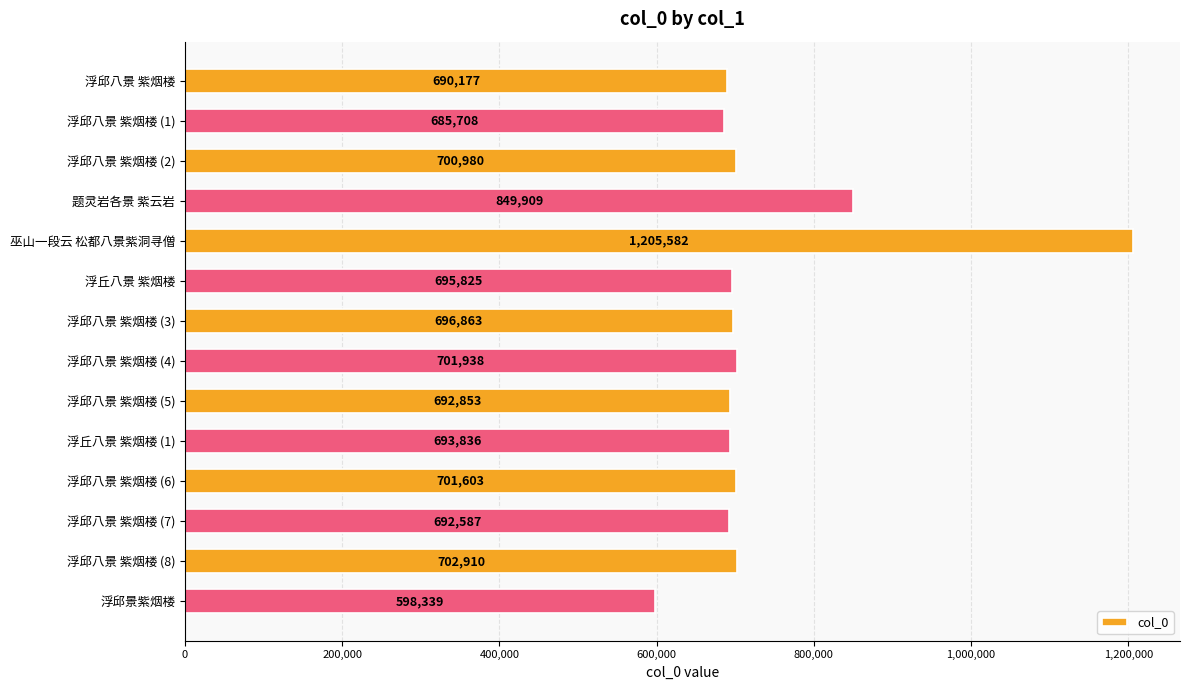

Reading top to bottom, what are all the values shown in this chart?

浮邱八景 紫烟楼=690177	浮邱八景 紫烟楼 (1)=685708	浮邱八景 紫烟楼 (2)=700980	题灵岩各景 紫云岩=849909	巫山一段云 松都八景紫洞寻僧=1205582	浮丘八景 紫烟楼=695825	浮邱八景 紫烟楼 (3)=696863	浮邱八景 紫烟楼 (4)=701938	浮邱八景 紫烟楼 (5)=692853	浮丘八景 紫烟楼 (1)=693836	浮邱八景 紫烟楼 (6)=701603	浮邱八景 紫烟楼 (7)=692587	浮邱八景 紫烟楼 (8)=702910	浮邱景紫烟楼=598339